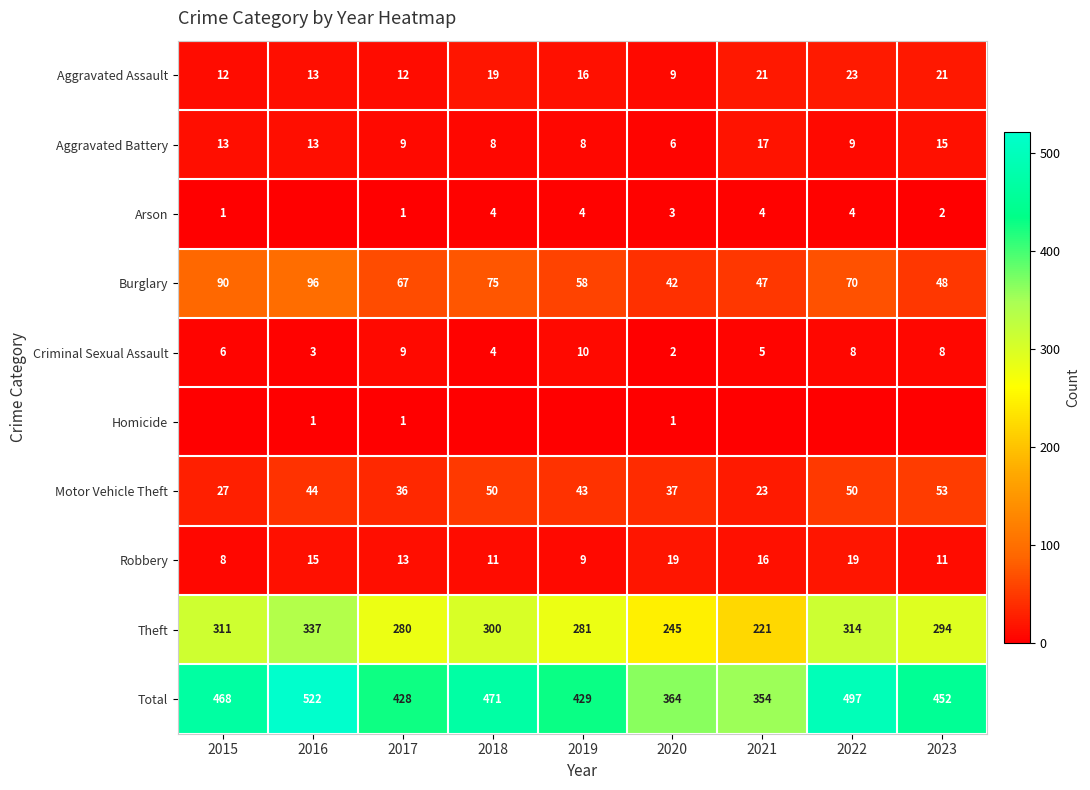

How many values in the Burglary series are below 67?

4